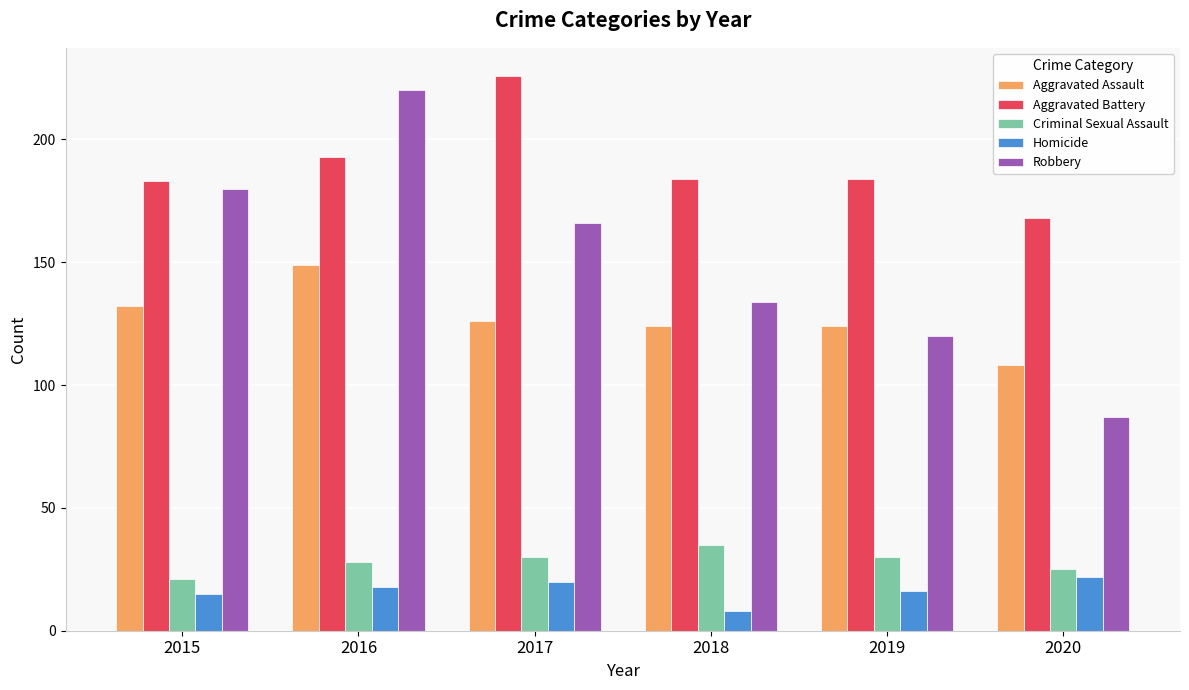

How many bars are there in total?

30